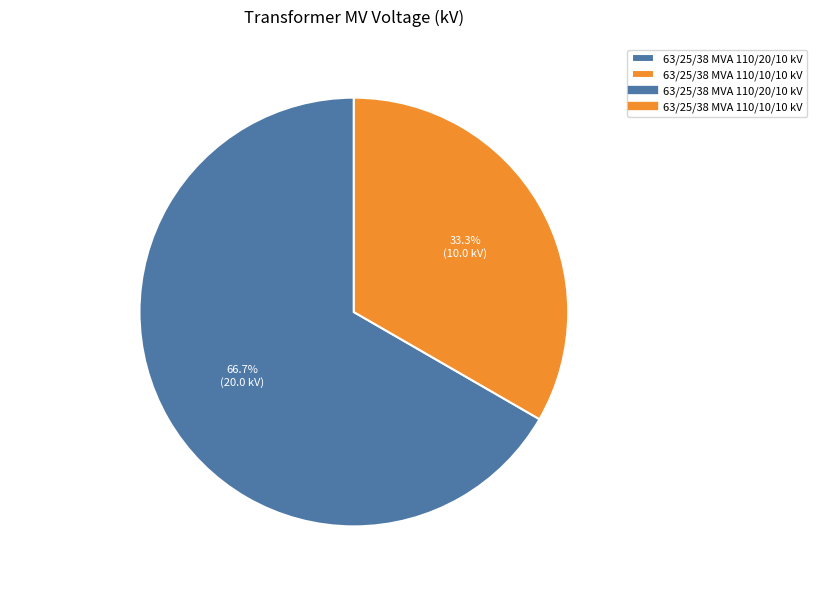

Which has a higher value, 63/25/38 MVA 110/10/10 kV or 63/25/38 MVA 110/20/10 kV?

63/25/38 MVA 110/20/10 kV